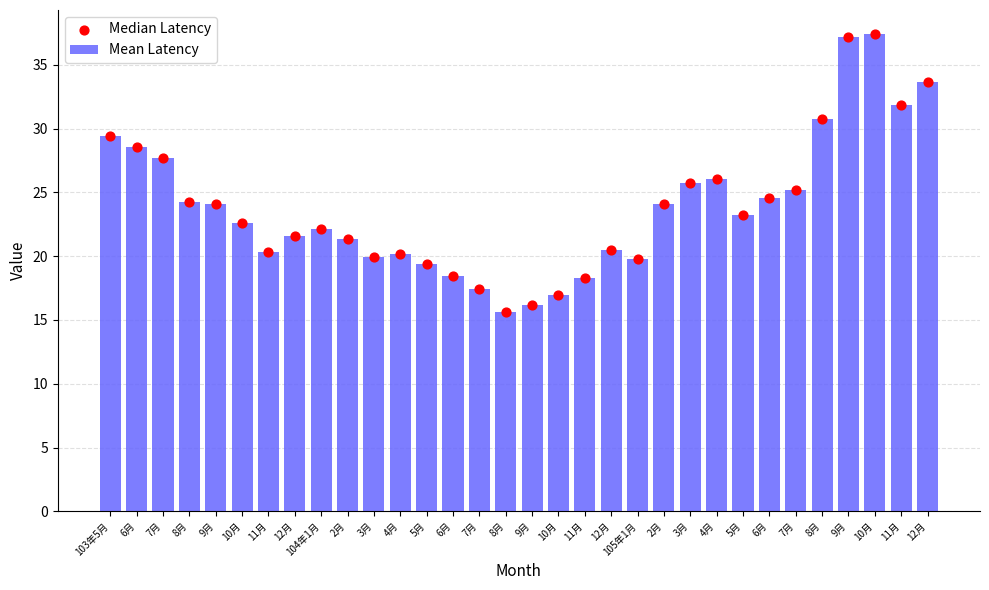

What are all the series names shown in the legend?

Mean Latency, Median Latency